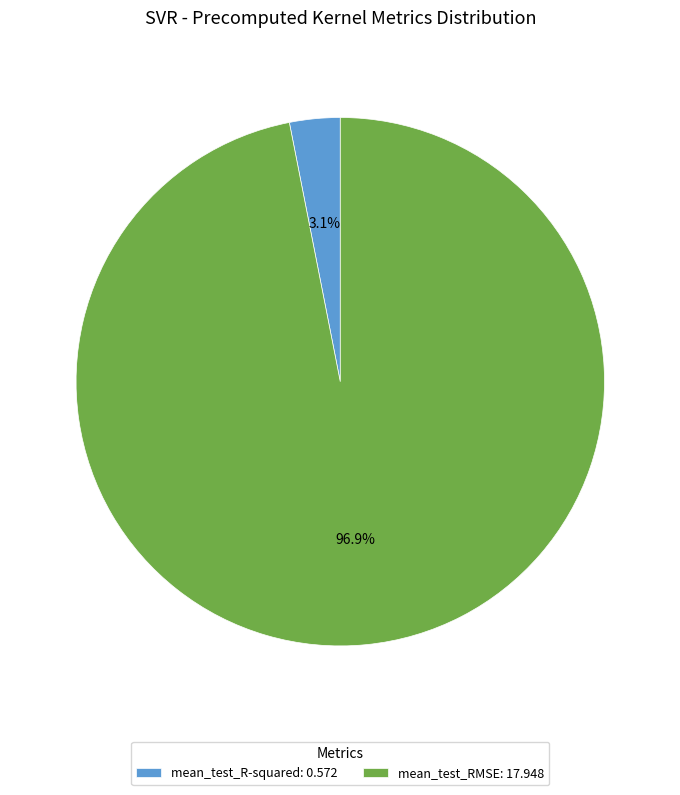

Is it true that mean_test_R-squared is 3% of the pie?

True